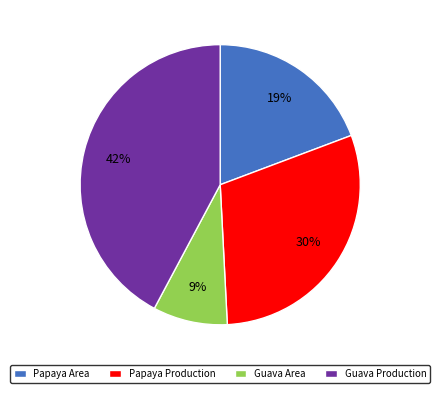

Count the number of slices in the pie.

4